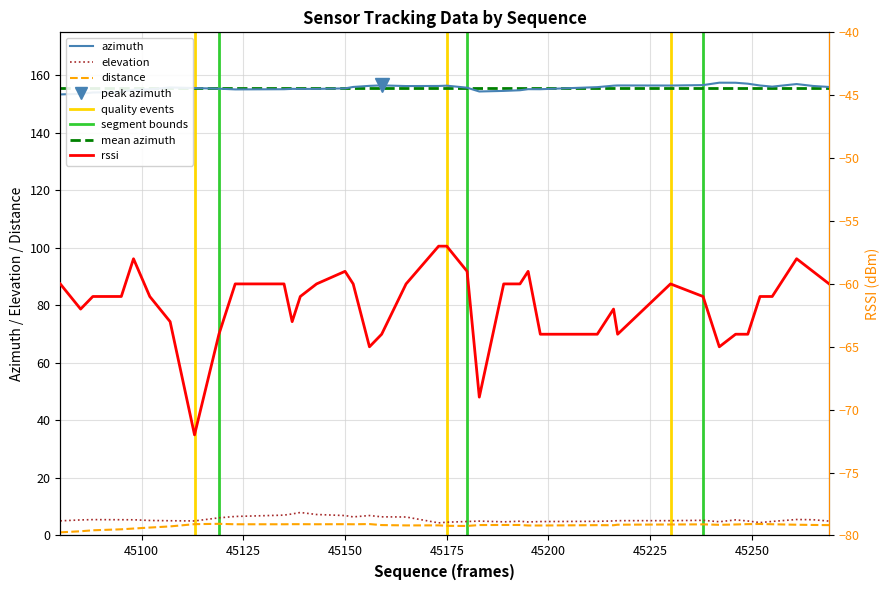

What is the difference between the azimuth values at 45216 and 45143?

1.1